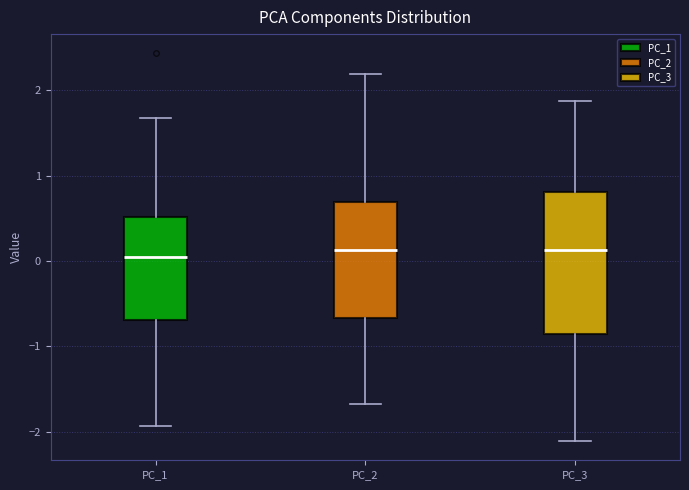

Reading left to right, transcribe this box plot: for each box, give where its median line is, the range the box spans, and where its two whiskers end, as read against the y-axis. The values are not printed on the chart, so give them approximately, as read against the axis.

PC_1: median 0.0, box -0.7 to 0.5, whiskers -1.9 to 1.7
PC_2: median 0.1, box -0.7 to 0.7, whiskers -1.7 to 2.2
PC_3: median 0.1, box -0.9 to 0.8, whiskers -2.1 to 1.9